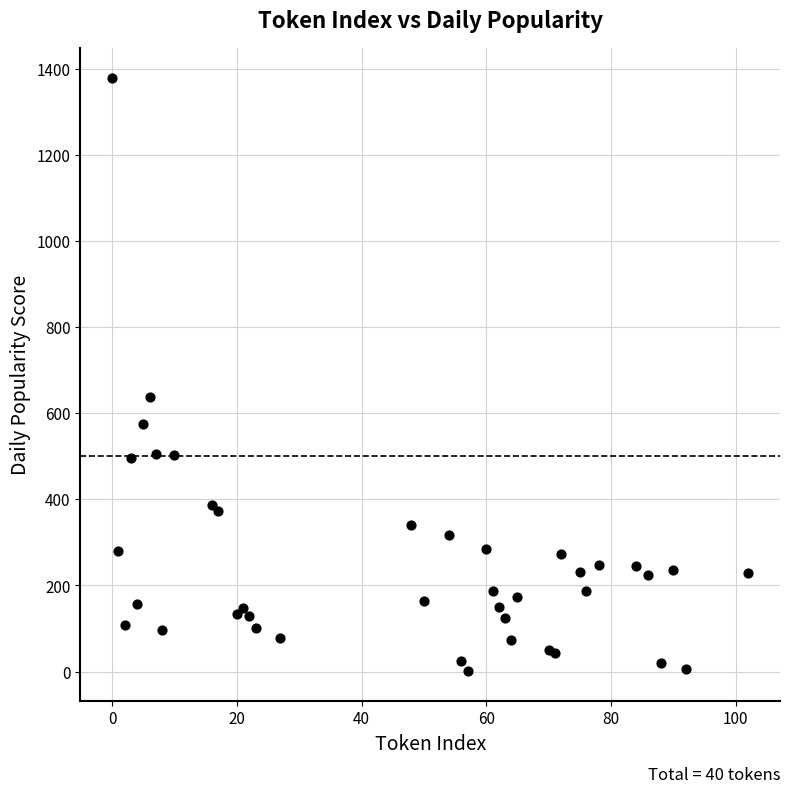

What Y value in the scatter plot is closest to 689?

637.8